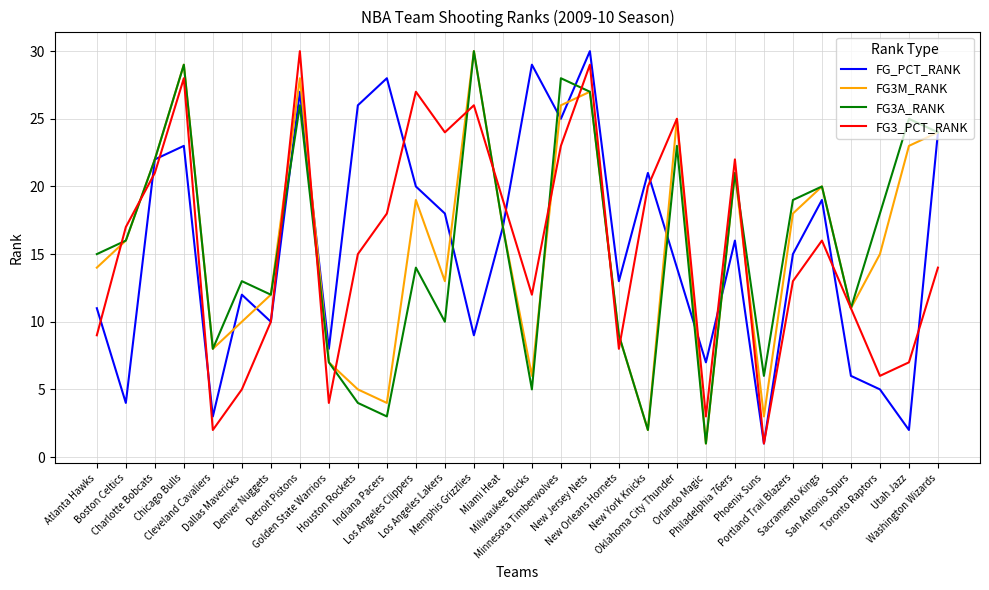

What is the difference between the second highest and second lowest values in the FG3_PCT_RANK series?

27